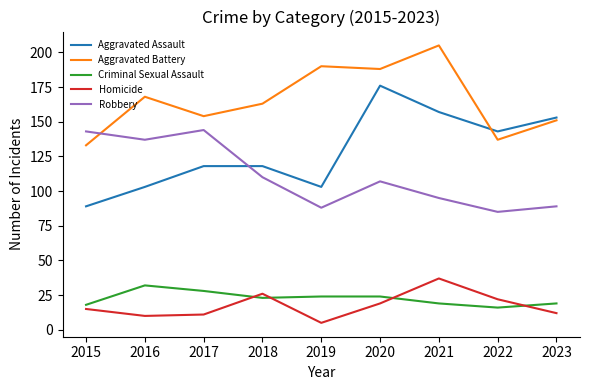

Between which two adjacent categories do Criminal Sexual Assault and Homicide first intersect?

2017 and 2018